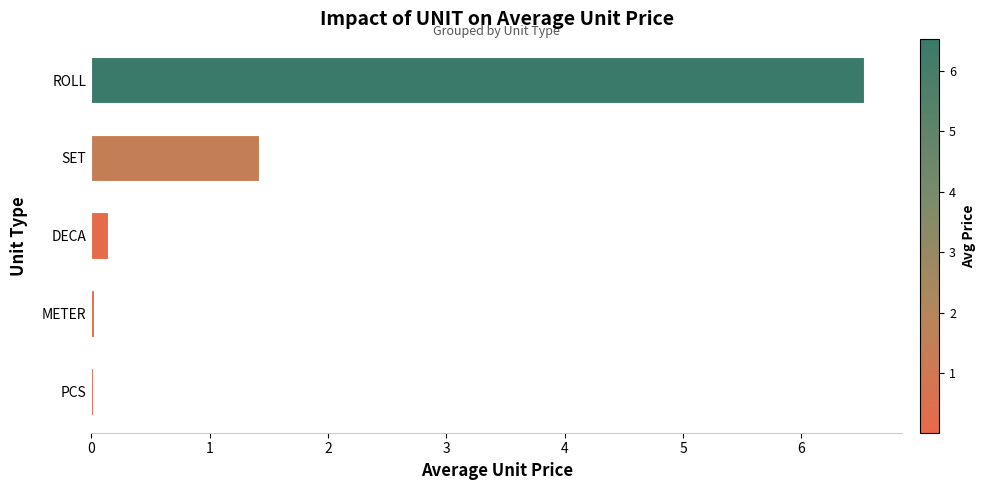

The value at PCS is 0.0. True or false?

True